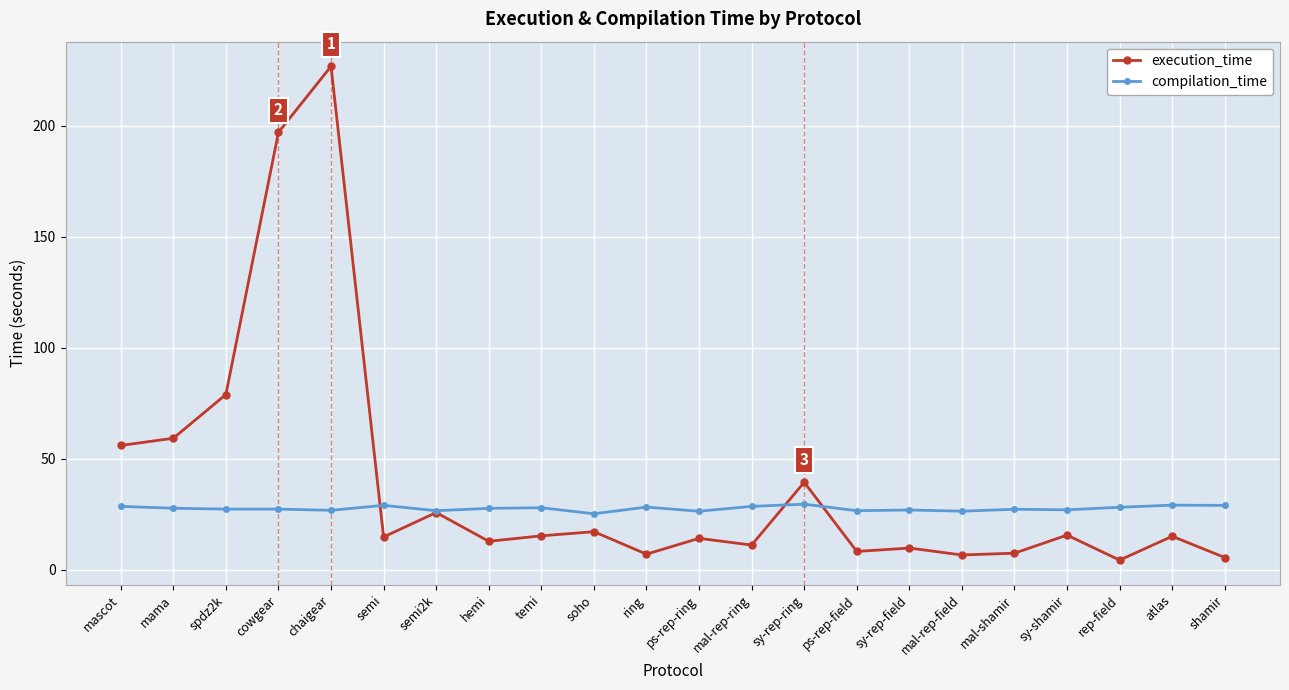

True or false: execution_time has a value of 59.3 at mama.

True